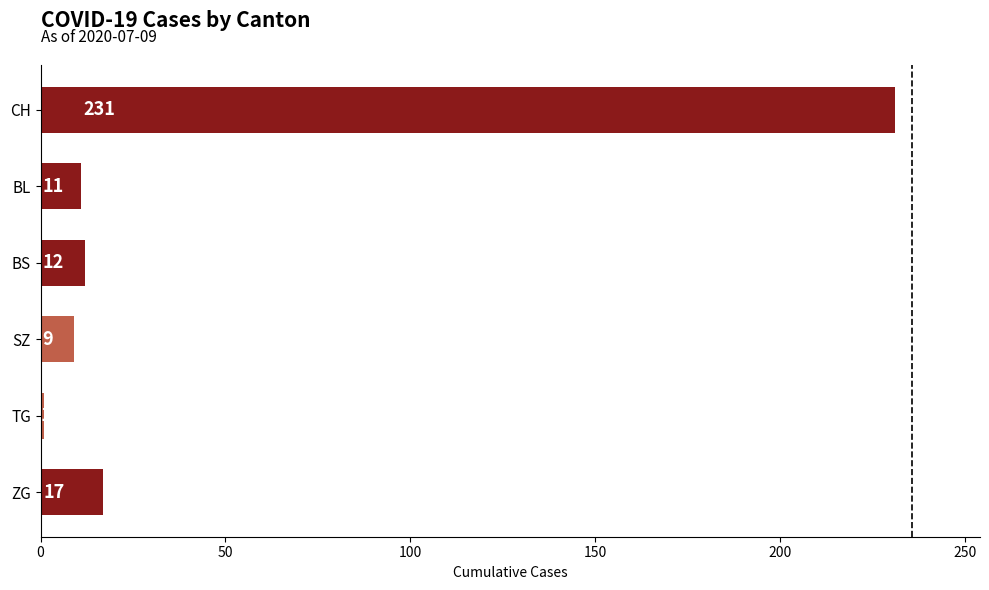

What is the difference between the maximum and minimum values?

230